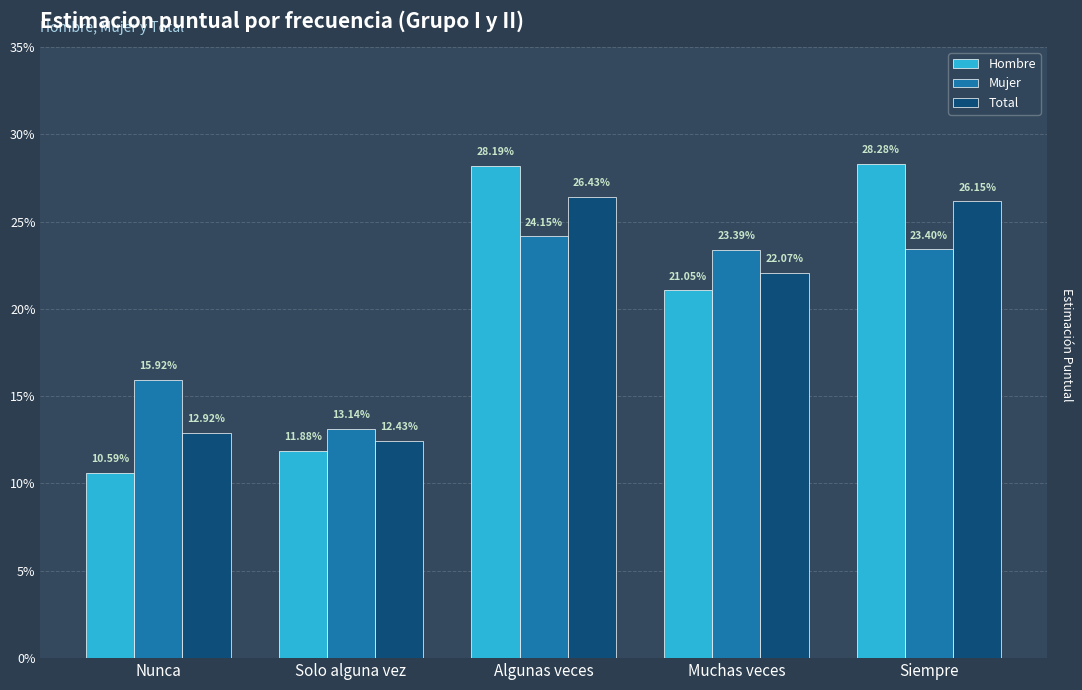

What are all the series names shown in the legend?

Hombre, Mujer, Total